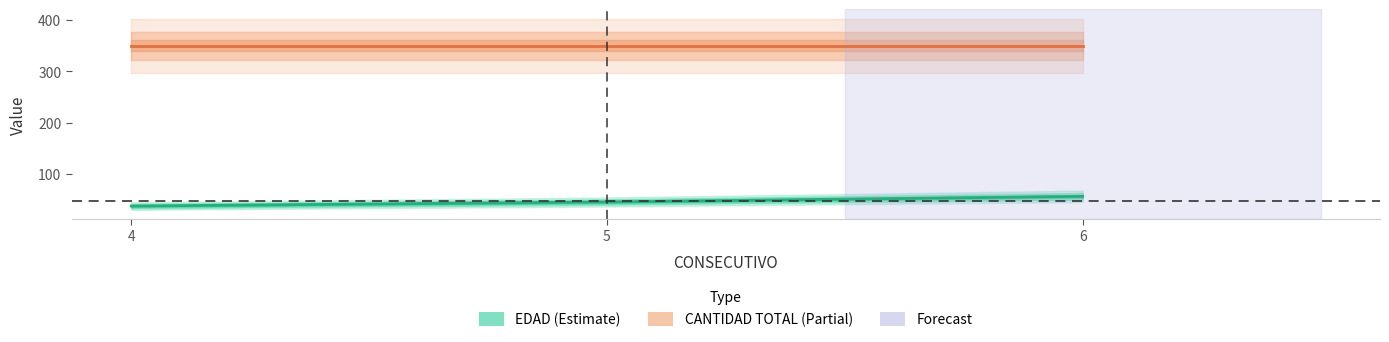

List the labels in order of value, largest first.

6, 5, 4